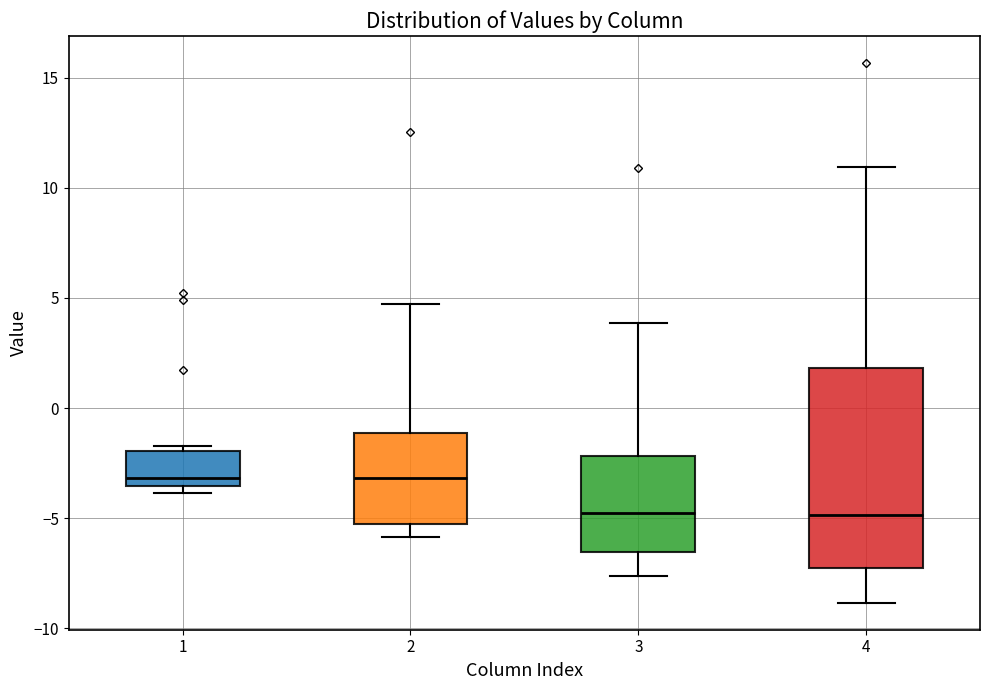

Reading left to right, read every box against the y-axis: the position of its median line, the range the box covers, and the ends of its whiskers. The values are not printed on the chart, so give them approximately, as read against the axis.

1: median -3.0, box -3.5 to -2.0, whiskers -4.0 to -1.5
2: median -3.0, box -5.5 to -1.0, whiskers -6.0 to 4.5
3: median -5.0, box -6.5 to -2.0, whiskers -7.5 to 4.0
4: median -5.0, box -7.0 to 2.0, whiskers -9.0 to 11.0